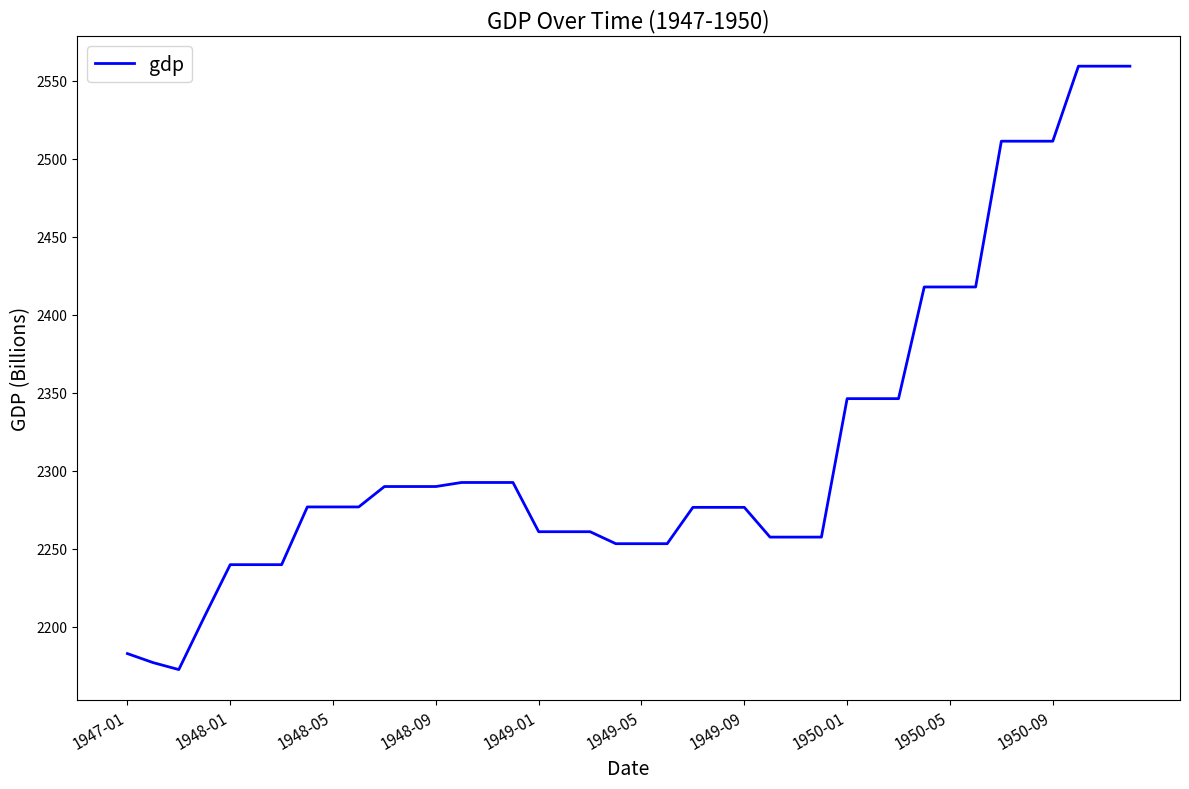

What is the maximum value shown in the chart?

2559.2